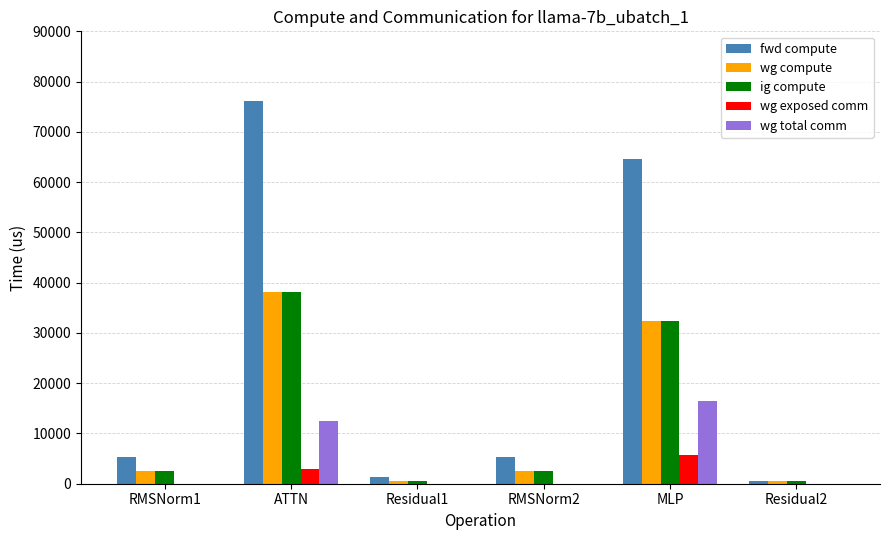

True or false: fwd compute has a value of 1258.3 at Residual1.

True